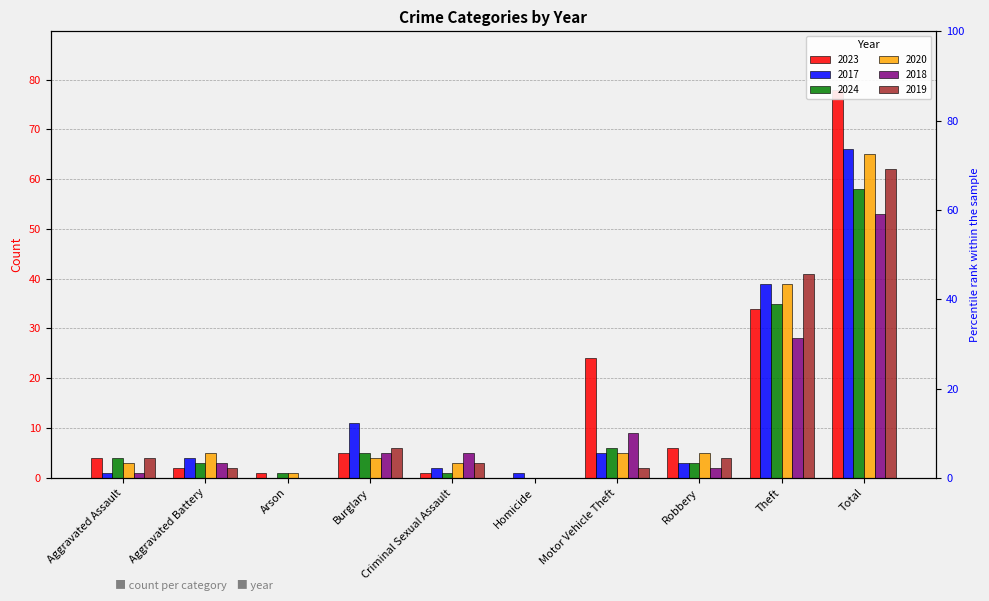

What is the label of the 4th bar from the right?

Motor Vehicle Theft